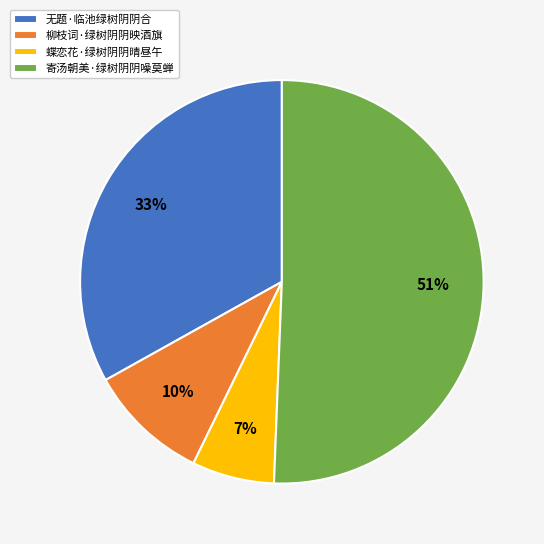

The 柳枝词·绿树阴阴映酒旗 slice represents 1% of the pie. True or false?

False